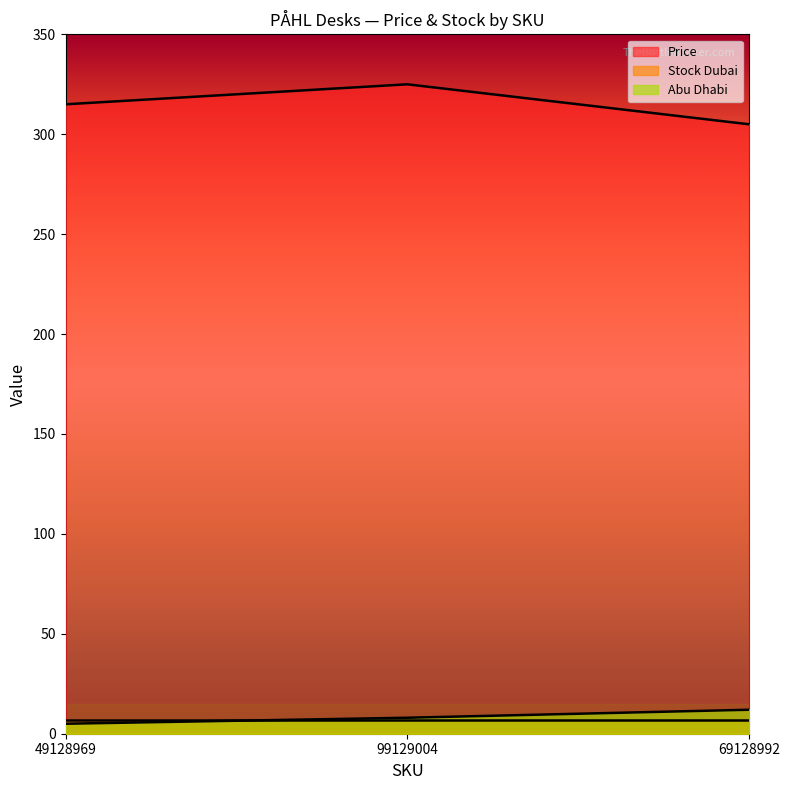

Count the Price values in the range 305 to 325.

3